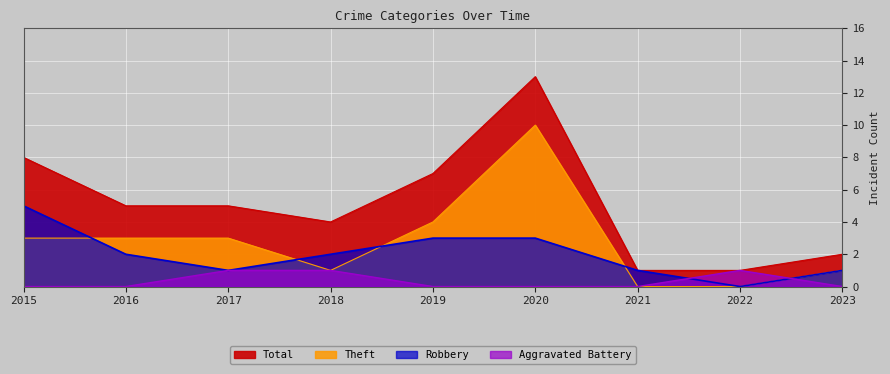

True or false: Robbery and Total intersect in this chart.

False